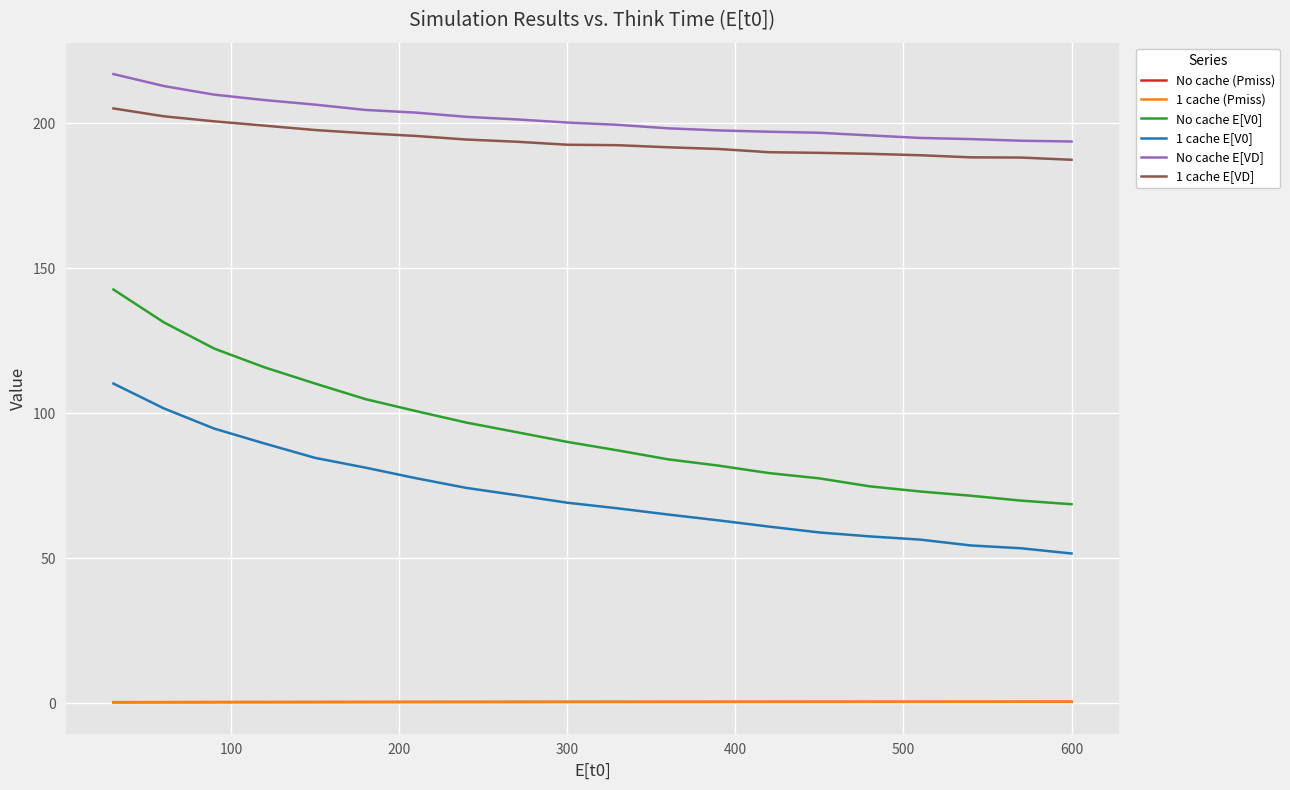

What is the average value of the 1 cache (Pmiss) series?

0.4